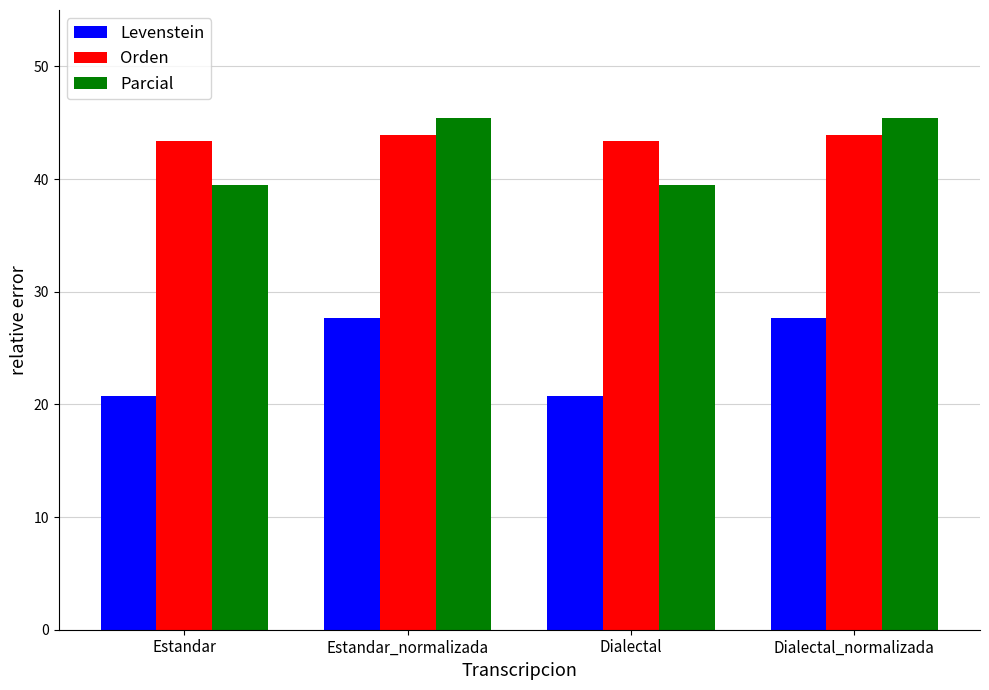

What is the total value across all series at Dialectal_normalizada?

117.0